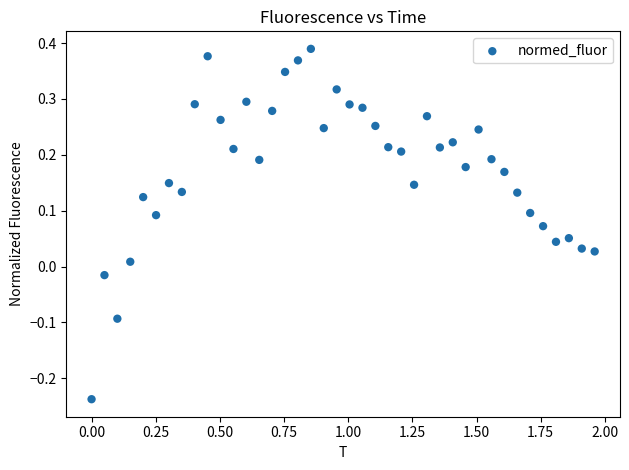

What is the range of X values (max minus min)?

2.0